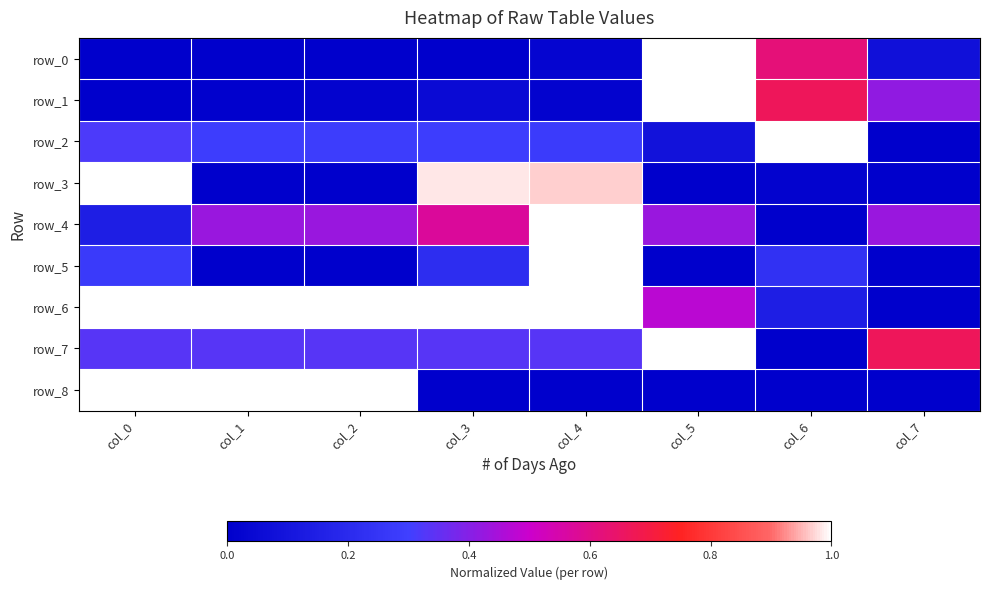

How many values in row_3 are above zero?

4